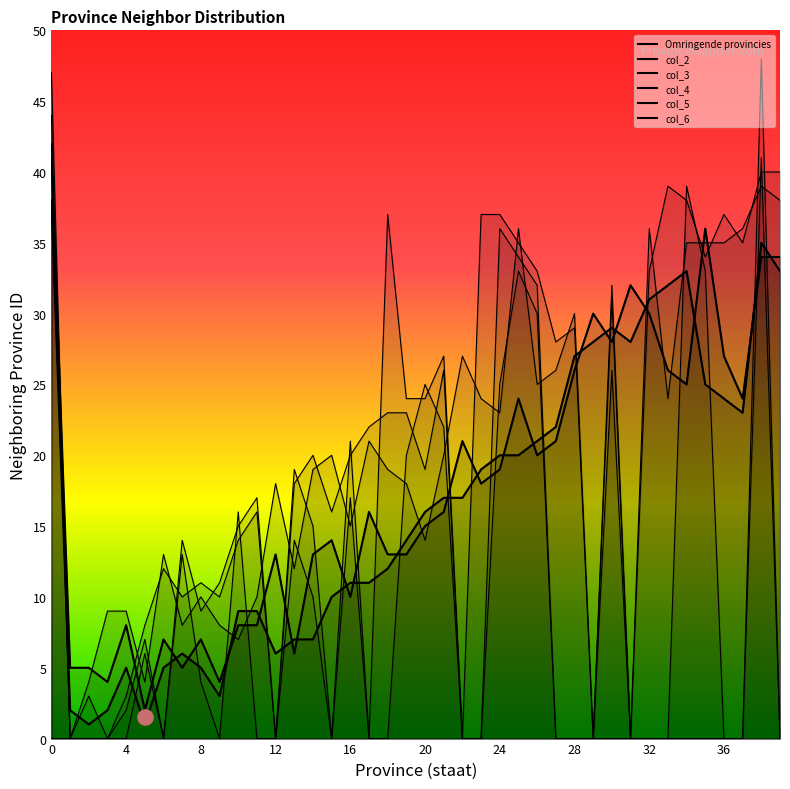

Which series contains the lowest Y value?

col_3